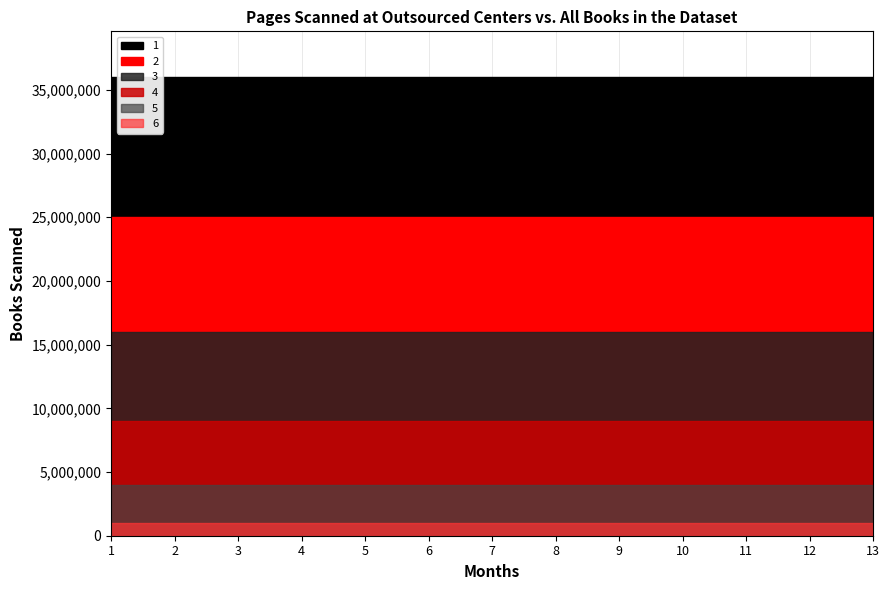

At which label is 1 closest to 36?

1